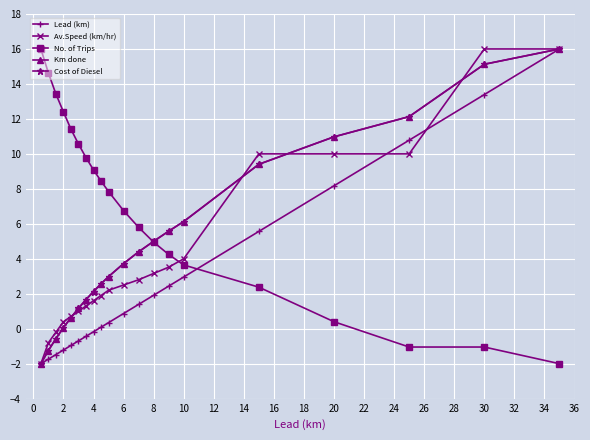

True or false: Cost of Diesel and Av.Speed (km/hr) cross at least once.

True